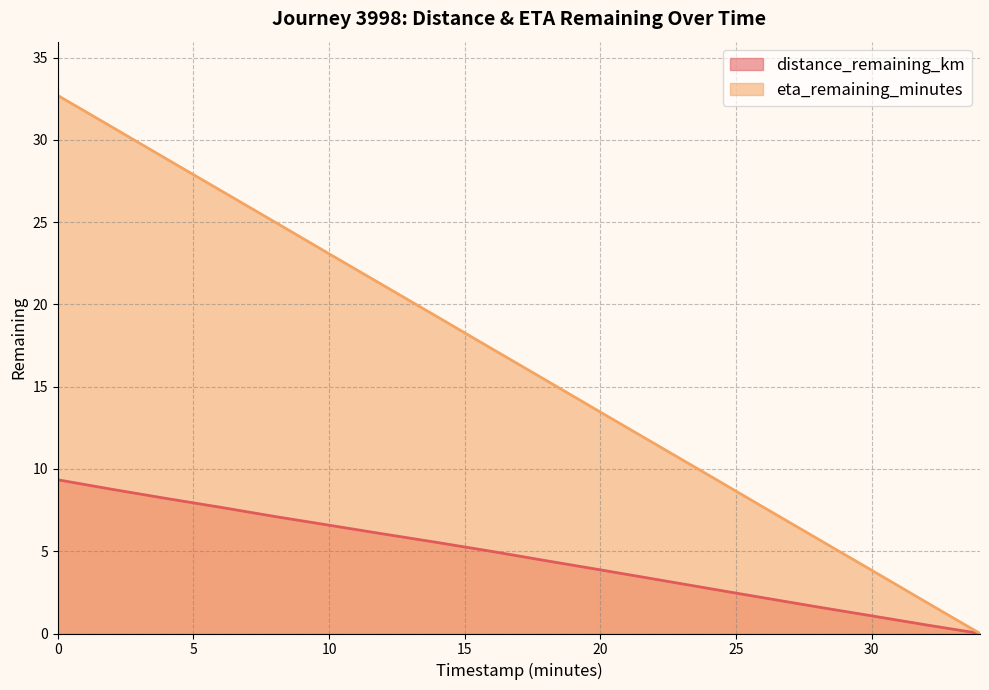

Rank the series at 18.0 from lowest to highest value.

distance_remaining_km, eta_remaining_minutes